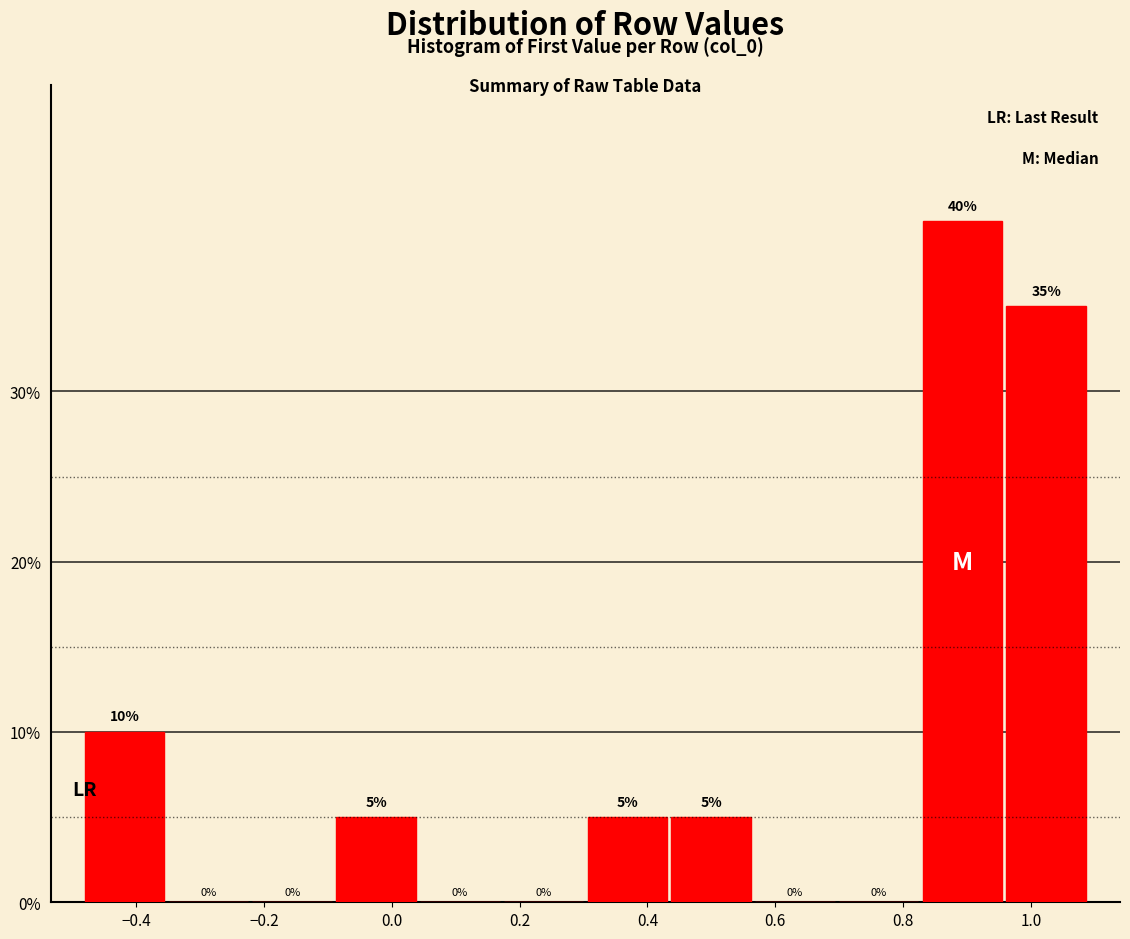

Which range on the x-axis has the tallest bar?

0.82 to 0.96